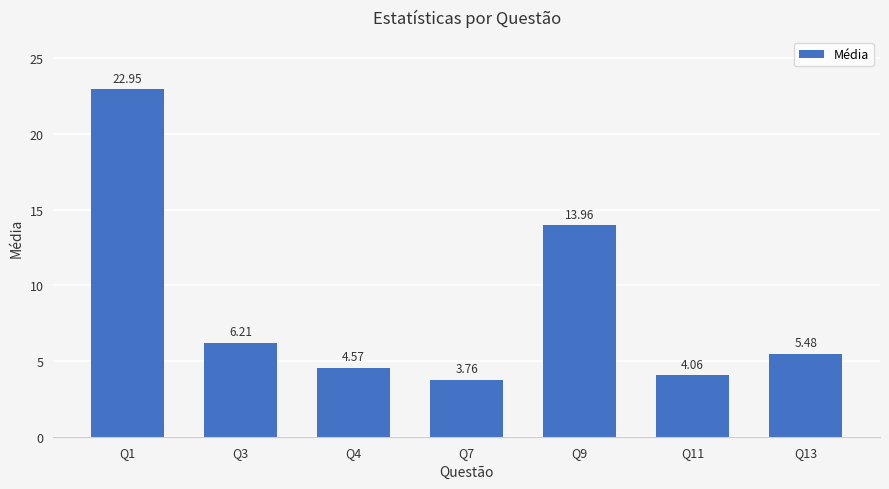

What is the difference between the maximum and minimum values?

19.2